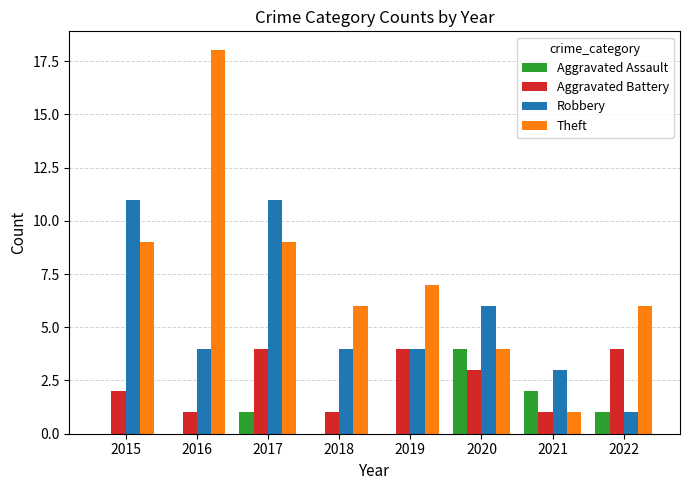

Is it true that Theft equals 4 at 2020?

True